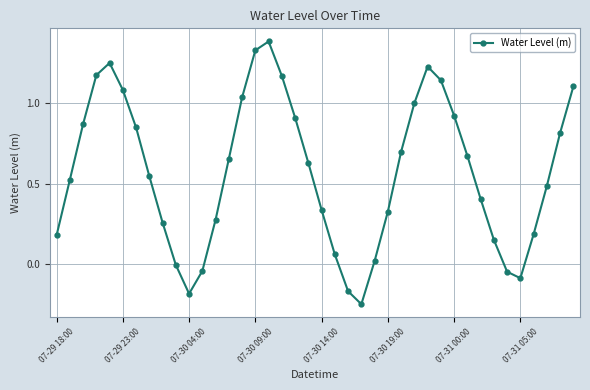

What is the value of the 36th point from the left?

-0.1